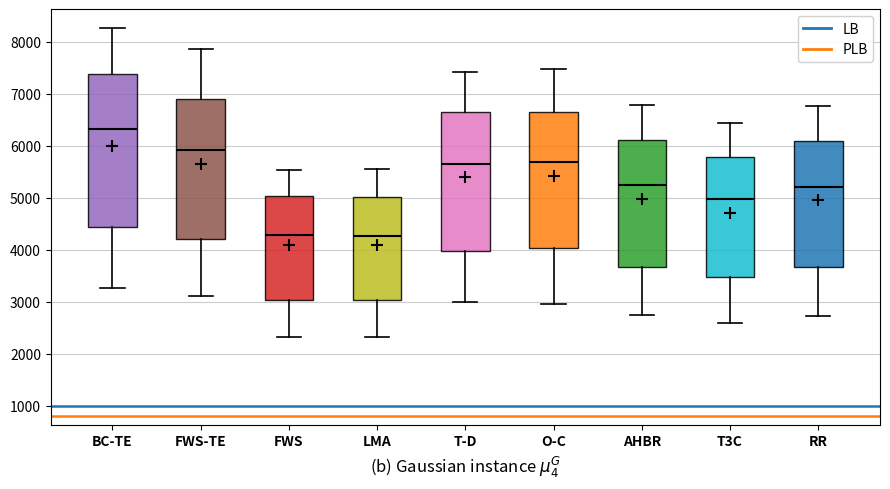

Reading left to right, transcribe this box plot: for each box, give where its median line is, the range the box spans, and where its two whiskers end, as read against the y-axis. The values are not printed on the chart, so give them approximately, as read against the axis.

BC-TE: median 6300, box 4400 to 7400, whiskers 3300 to 8300
FWS-TE: median 5900, box 4200 to 6900, whiskers 3100 to 7900
FWS: median 4300, box 3000 to 5000, whiskers 2300 to 5500
LMA: median 4300, box 3000 to 5000, whiskers 2300 to 5600
T-D: median 5600, box 4000 to 6600, whiskers 3000 to 7400
O-C: median 5700, box 4000 to 6700, whiskers 3000 to 7500
AHBR: median 5200, box 3700 to 6100, whiskers 2700 to 6800
T3C: median 5000, box 3500 to 5800, whiskers 2600 to 6400
RR: median 5200, box 3700 to 6100, whiskers 2700 to 6800